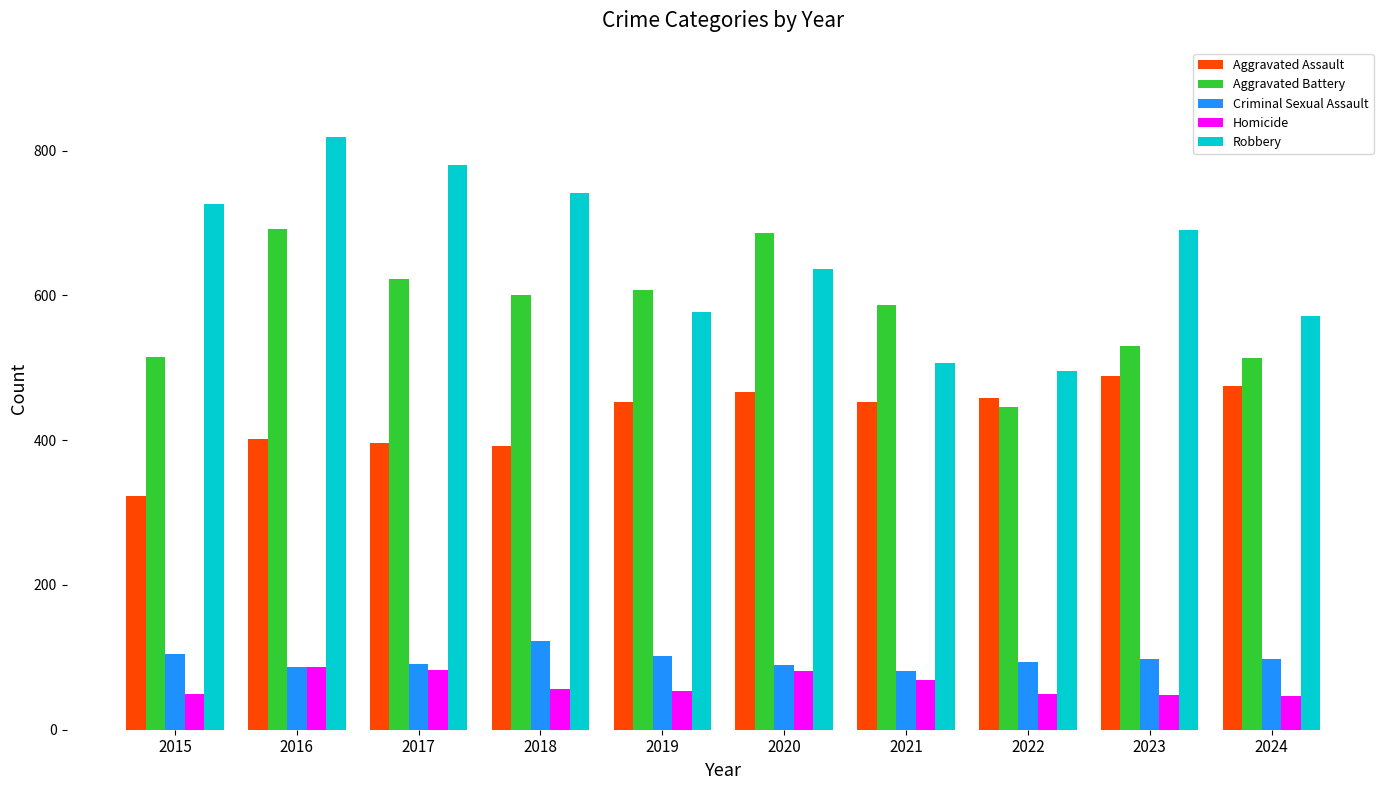

What are all the series names shown in the legend?

Aggravated Assault, Aggravated Battery, Criminal Sexual Assault, Homicide, Robbery